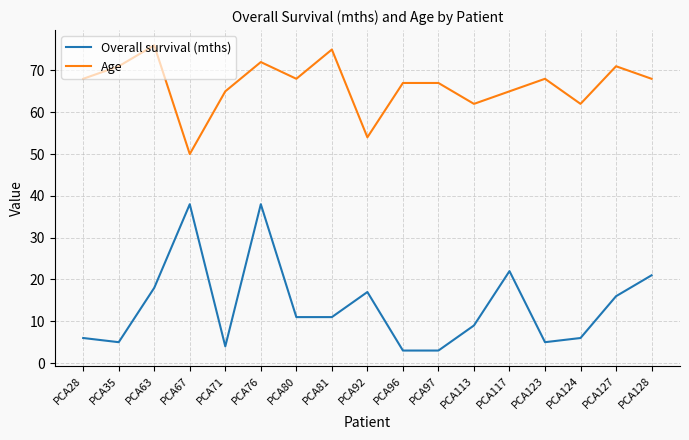

How many lines are shown in the chart?

2